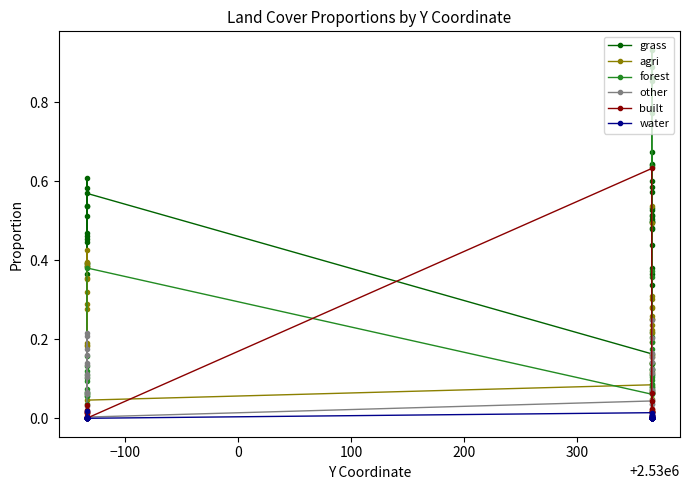

At how many categories does at least one series exceed 0?

40